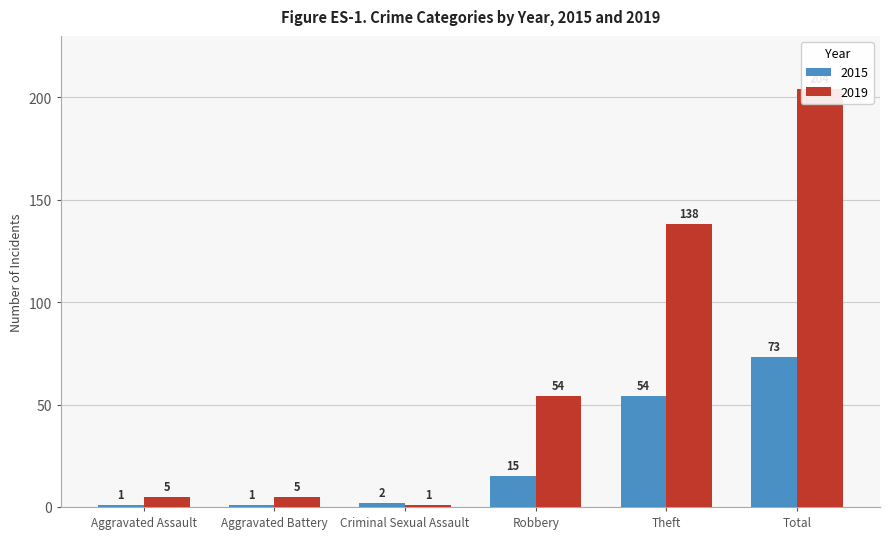

Is it true that 2019 equals 5 at Aggravated Battery?

True